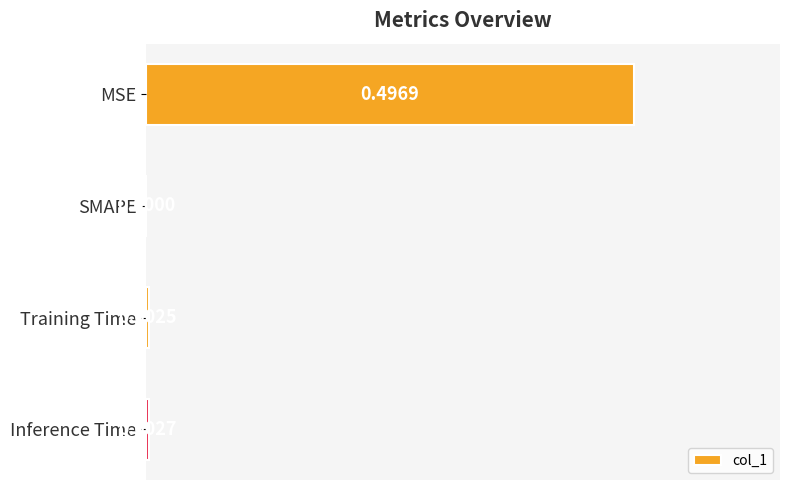

Which category has the highest value across all series?

MSE